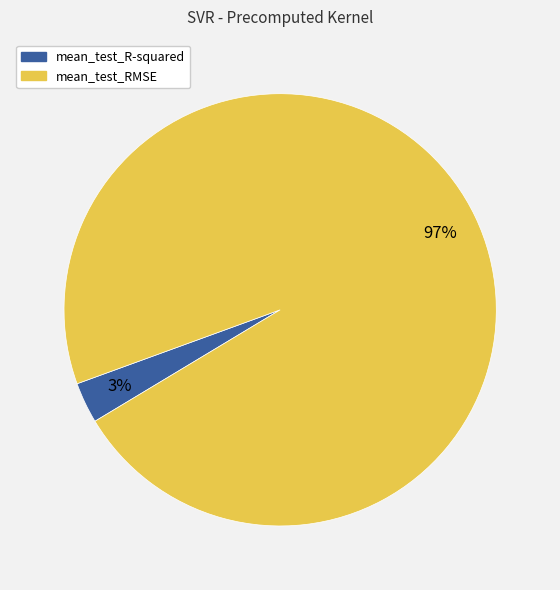

Is the sum of mean_test_RMSE and mean_test_R-squared greater than half?

Yes